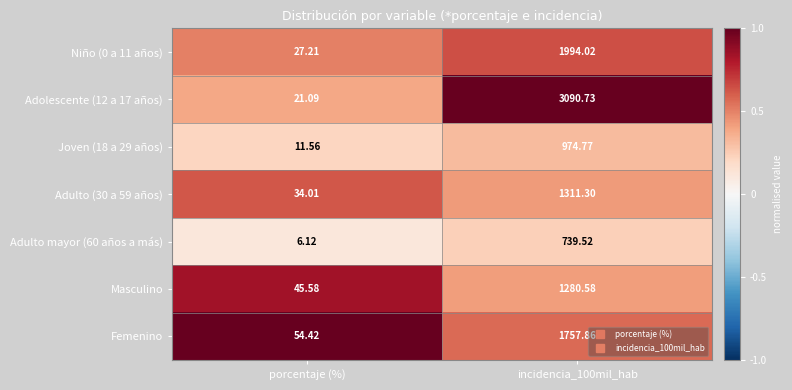

Between porcentaje (%) and incidencia_100mil_hab, which series saw the biggest shift?

Adolescente (12 a 17 años)